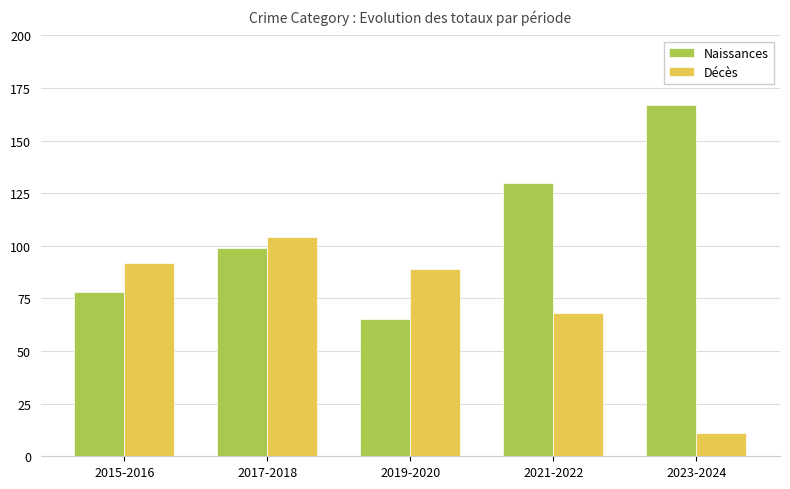

Which series changed the most between 2019-2020 and 2021-2022?

Naissances